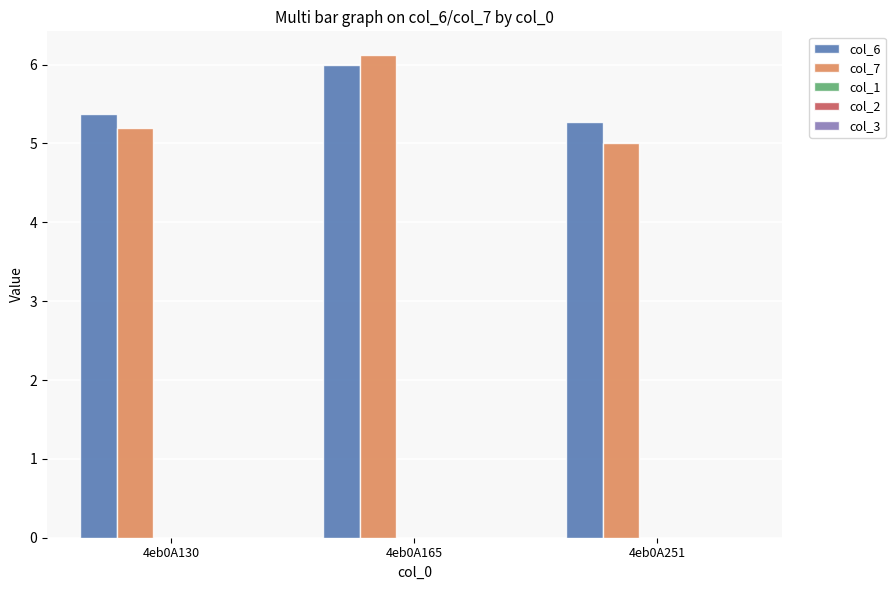

Which series has the widest spread of values?

col_7